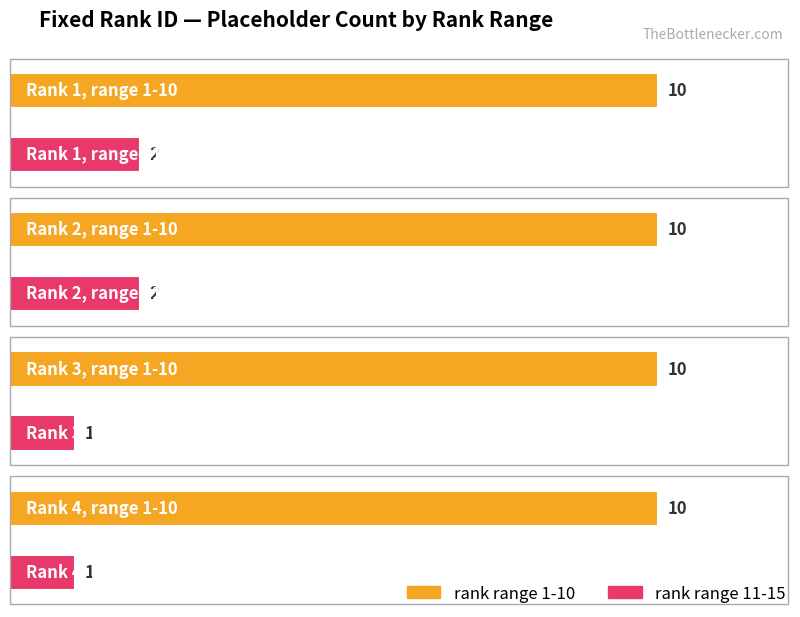

How many data points does each series have?

4